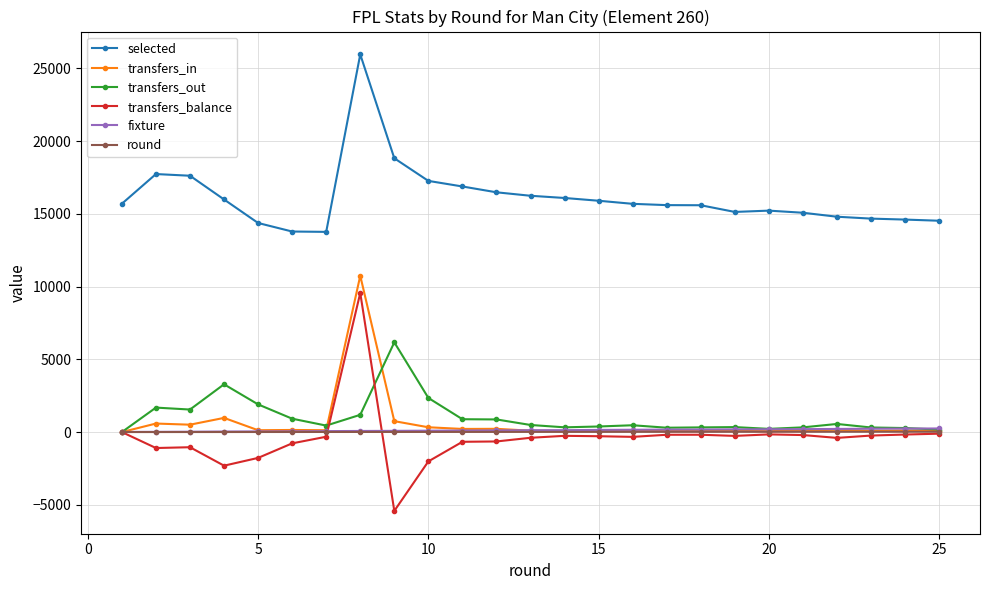

True or false: round and selected intersect in this chart.

False